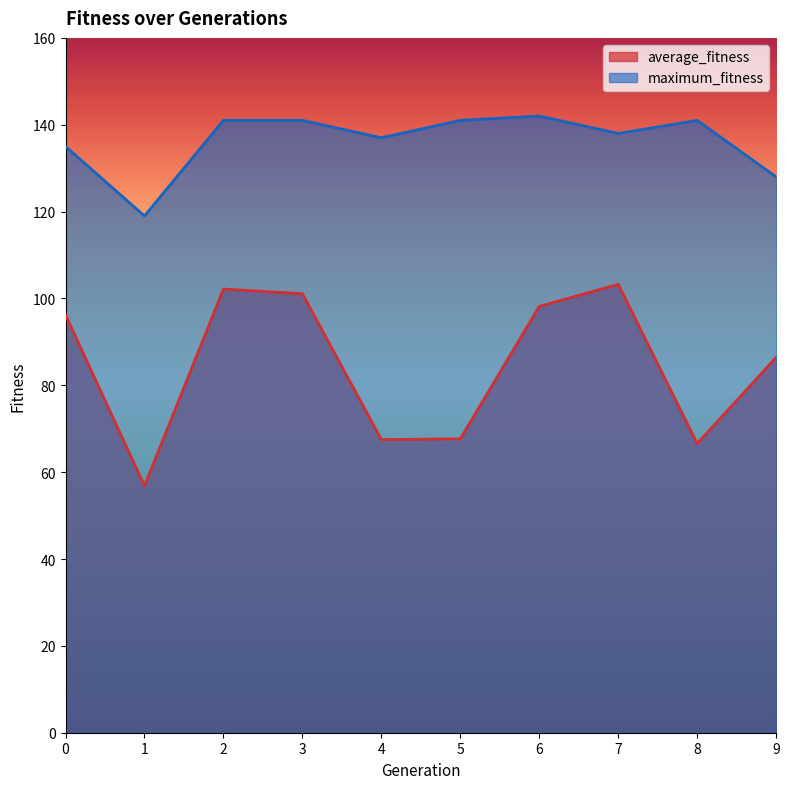

Which label corresponds to the smallest value in the chart?

1